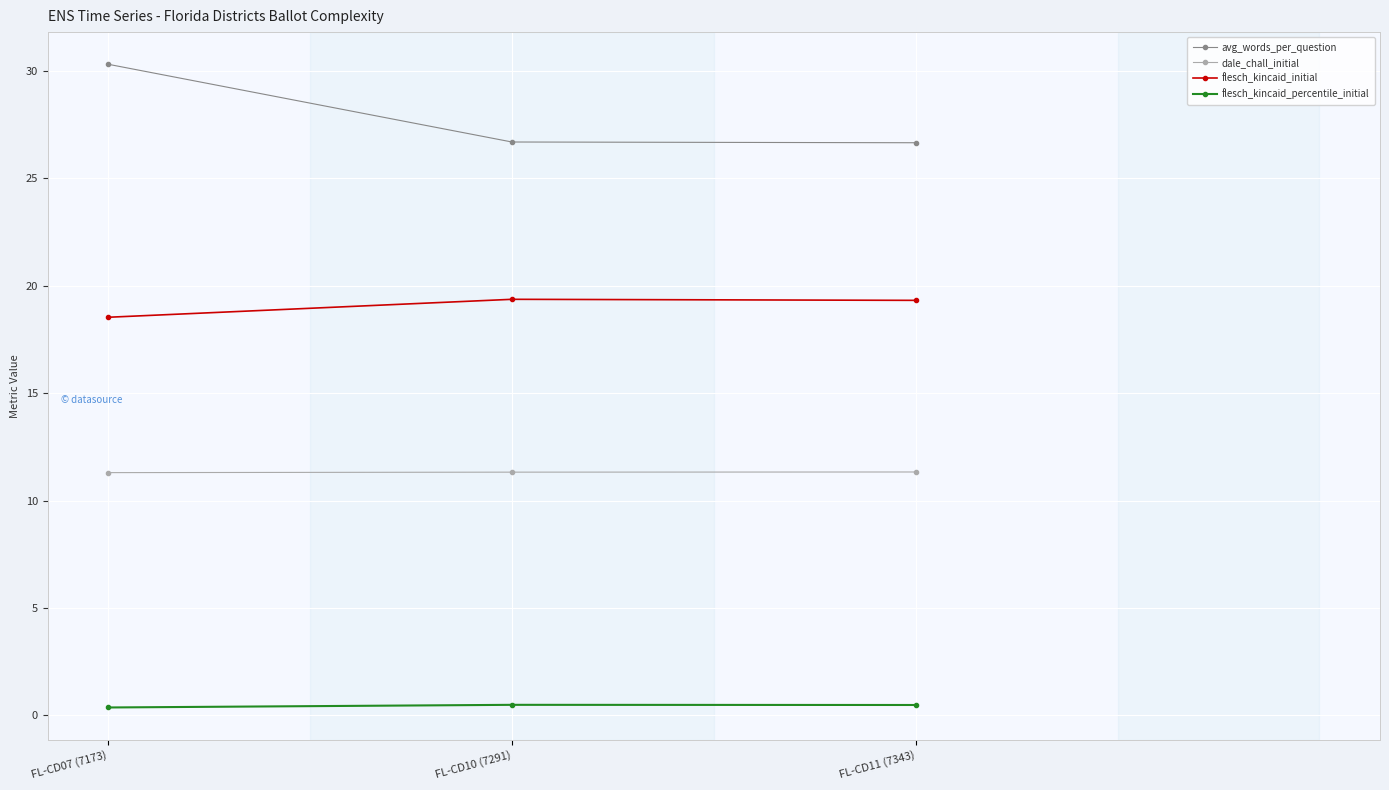

What is the minimum value for flesch_kincaid_initial?

18.5